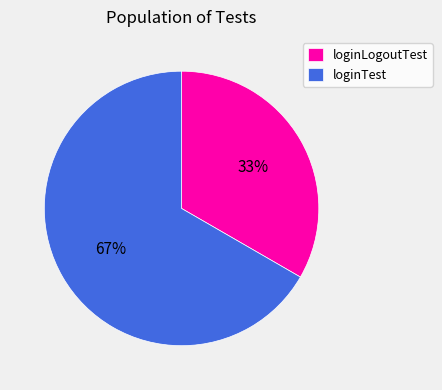

Do loginLogoutTest and loginTest together represent more than half of the pie?

Yes